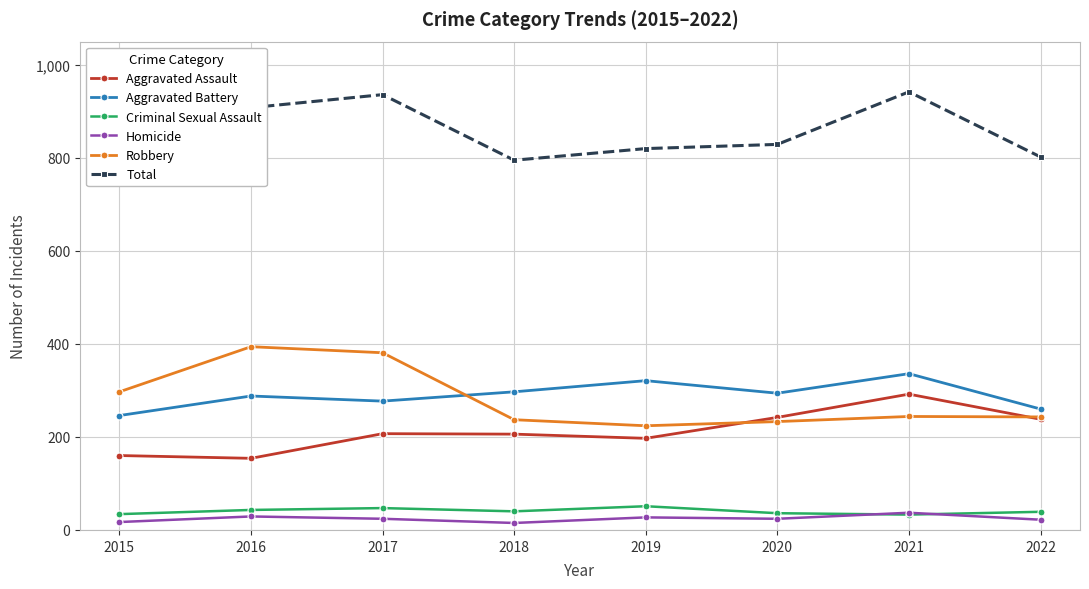

The Homicide series shows 18 at 2019. True or false?

False